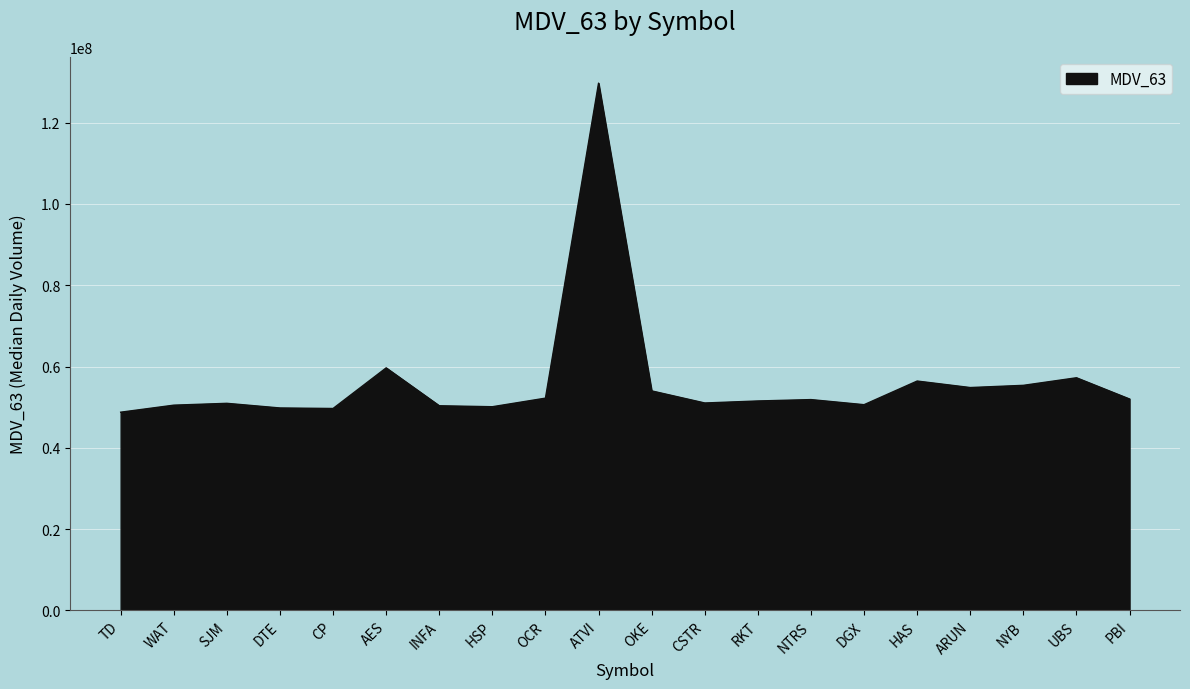

Which has a higher value, NYB or NTRS?

NYB